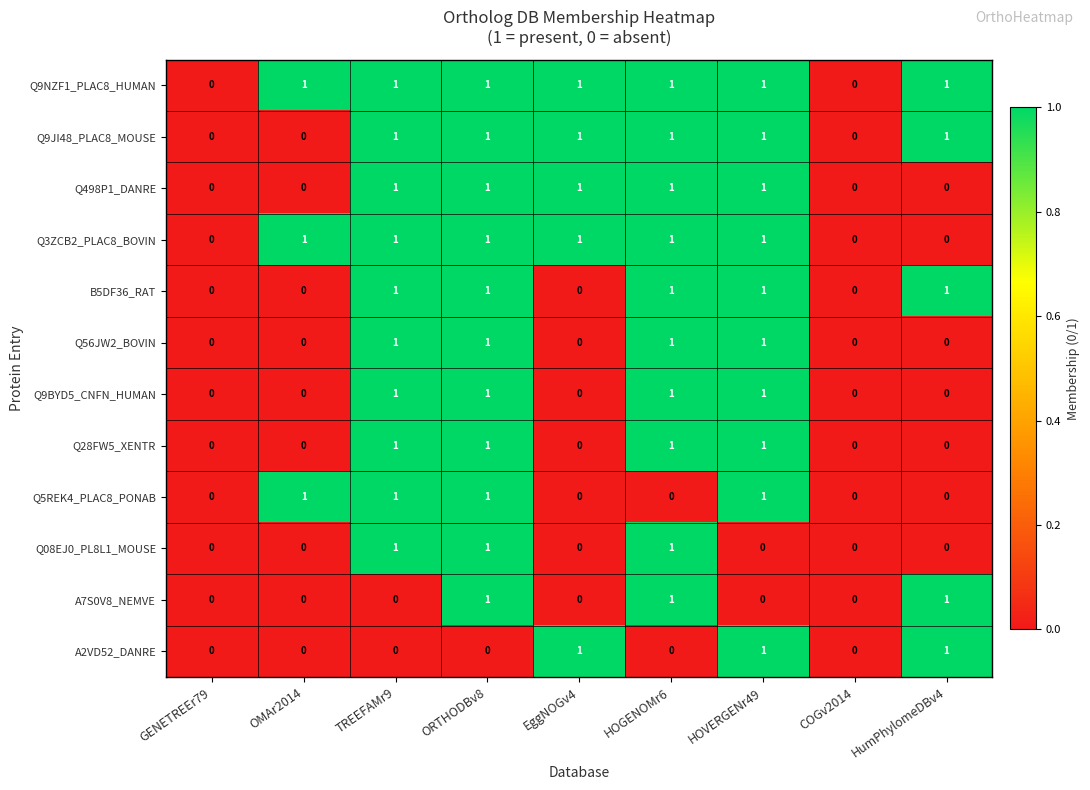

Between TREEFAMr9 and ORTHODBv8, which series saw the biggest shift?

A7S0V8_NEMVE